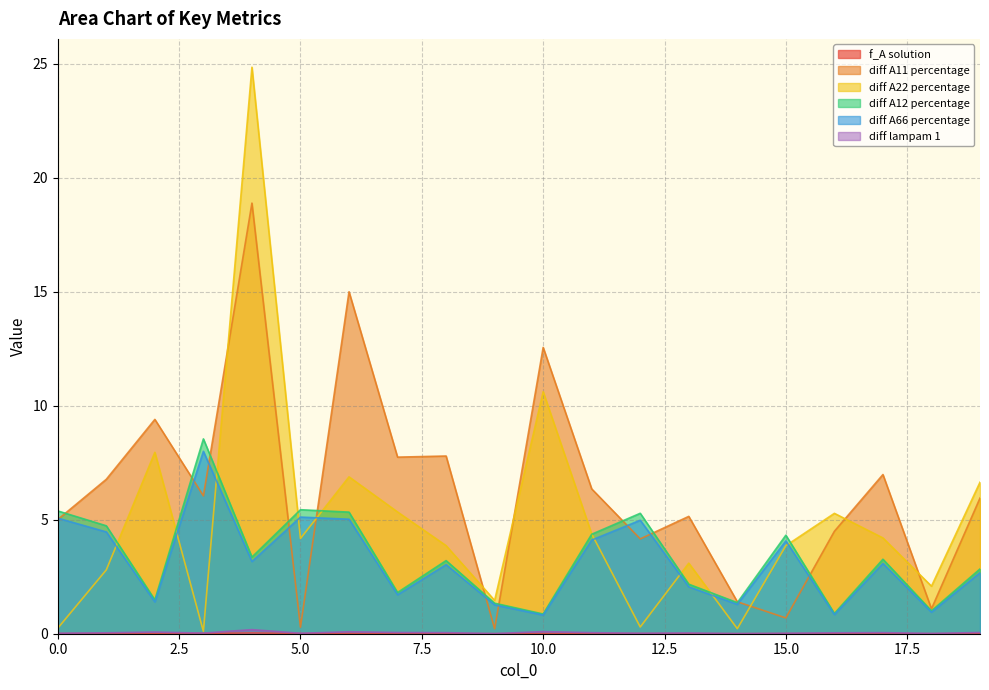

Is it true that diff A66 percentage equals 0.9 at 18?

True